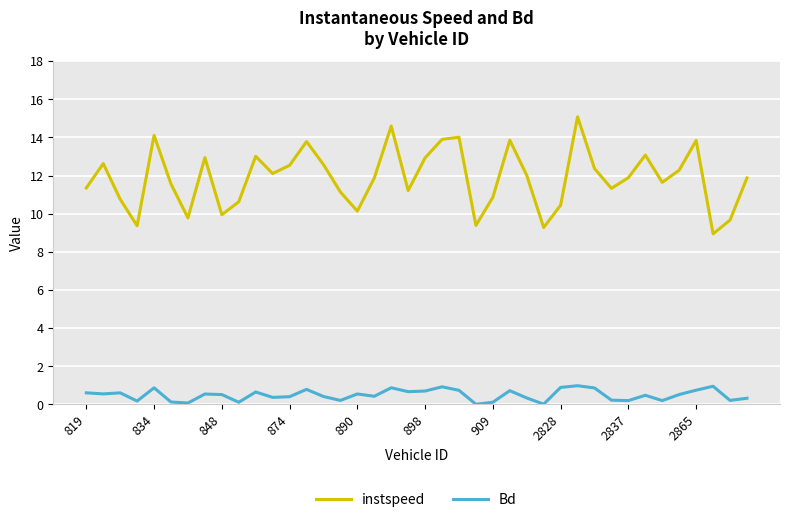

What are all the series names shown in the legend?

instspeed, Bd